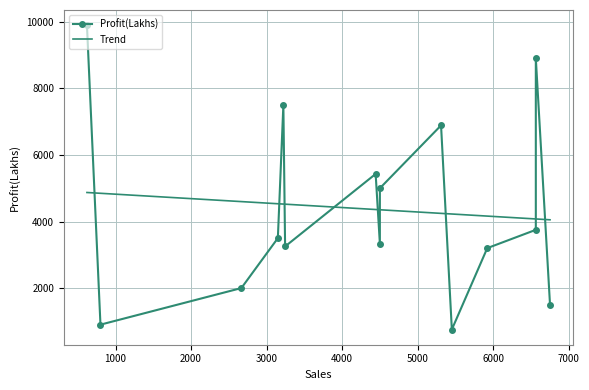

The value of Trend at 7000 is 4353.1. True or false?

True